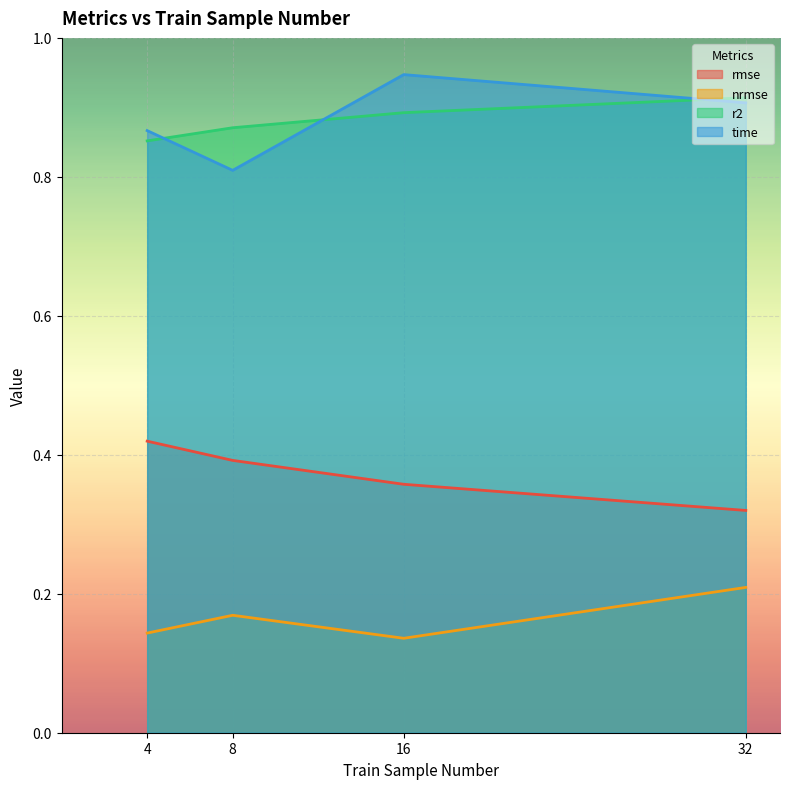

Rank the series at 16 from highest to lowest value.

time, r2, rmse, nrmse